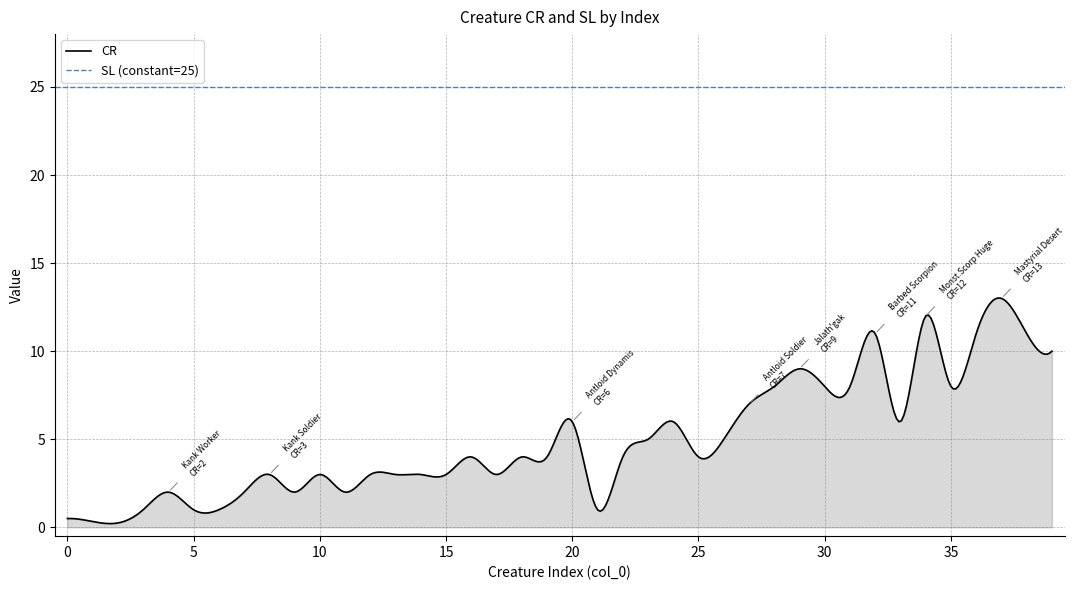

Rank the series by their average value, from highest to lowest.

SL, CR